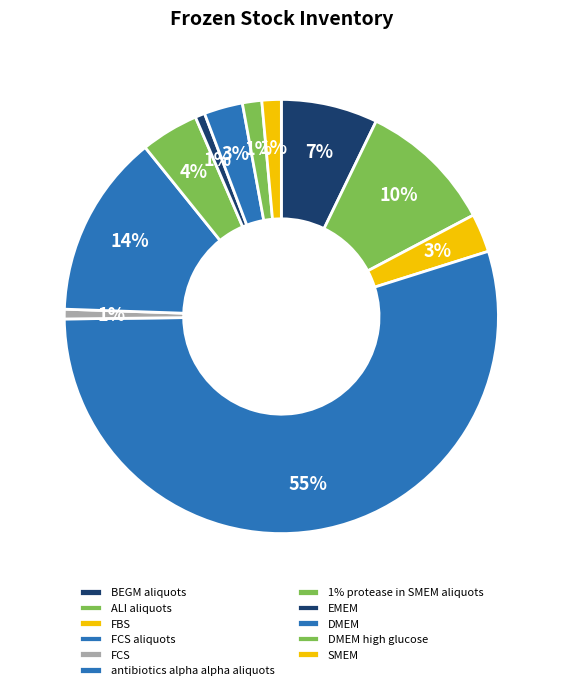

What is the ratio of the value at BEGM aliquots to the value at FCS?

10.0